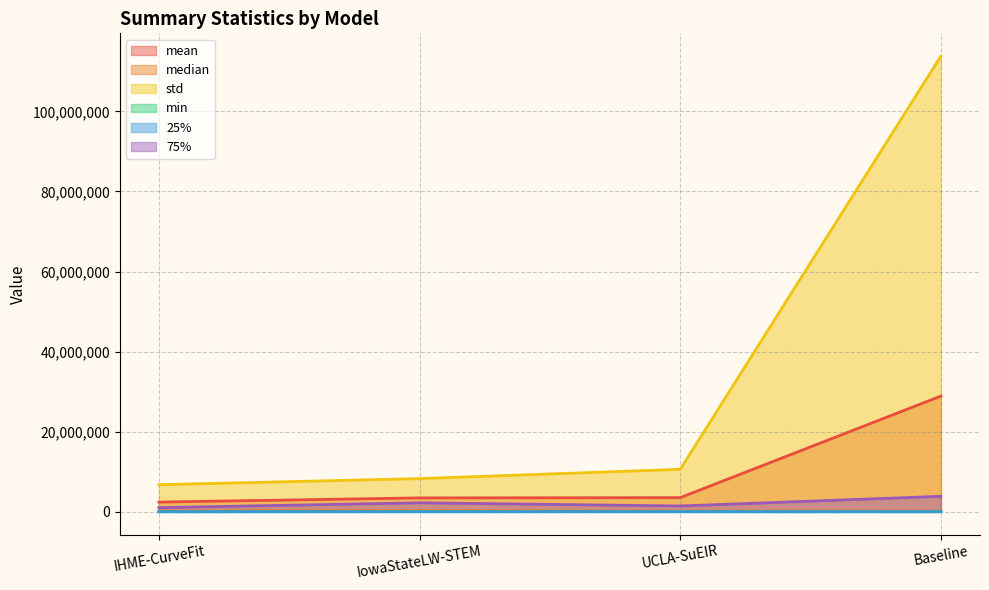

How many categories are shown in the chart?

4